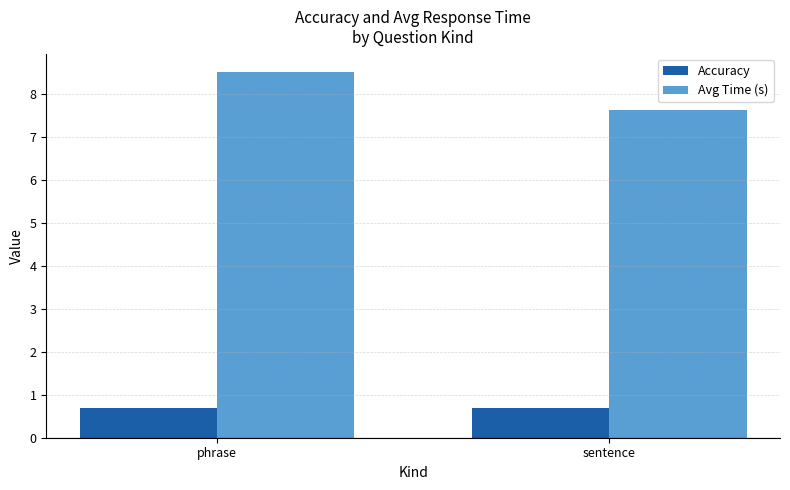

What is the average value of the Avg Time (s) series?

8.1